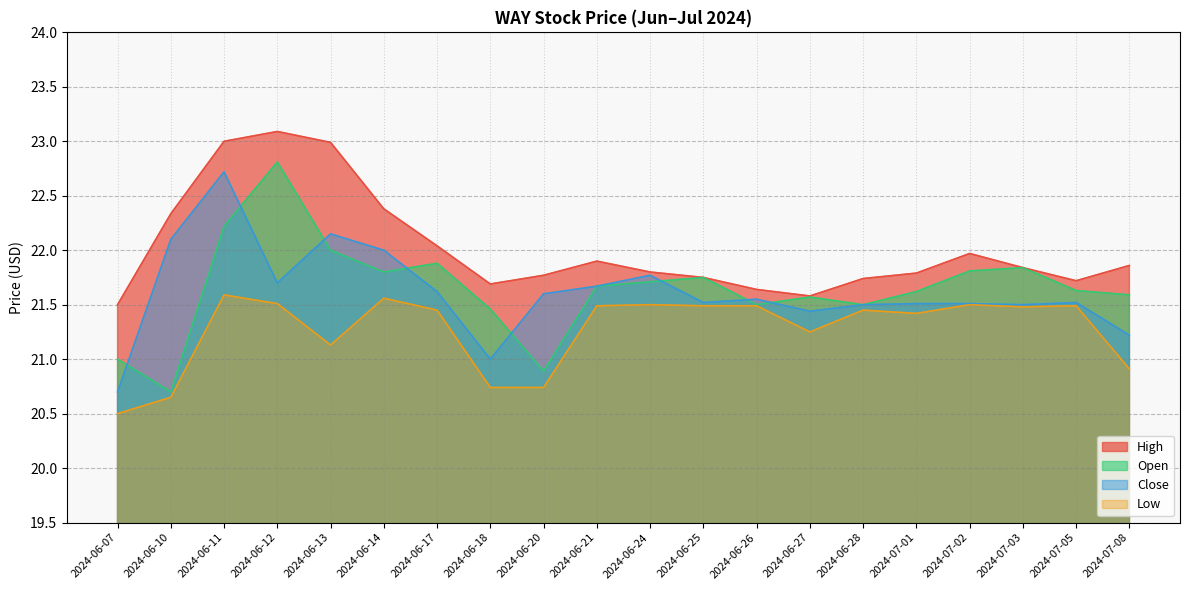

Reading left to right, transcribe all the data shown in this chart.

High: 21.5	22.3	23.0	23.1	23.0	22.4	22.0	21.7	21.8	21.9	21.8	21.8	21.6	21.6	21.7	21.8	22.0	21.8	21.7	21.9
Close: 20.7	22.1	22.7	21.7	22.1	22.0	21.6	21.0	21.6	21.7	21.8	21.5	21.5	21.4	21.5	21.5	21.5	21.5	21.5	21.2
Open: 21.0	20.7	22.2	22.8	22.0	21.8	21.9	21.5	20.9	21.7	21.7	21.8	21.5	21.6	21.5	21.6	21.8	21.8	21.6	21.6
Low: 20.5	20.6	21.6	21.5	21.1	21.6	21.5	20.7	20.7	21.5	21.5	21.5	21.5	21.2	21.5	21.4	21.5	21.5	21.5	20.9